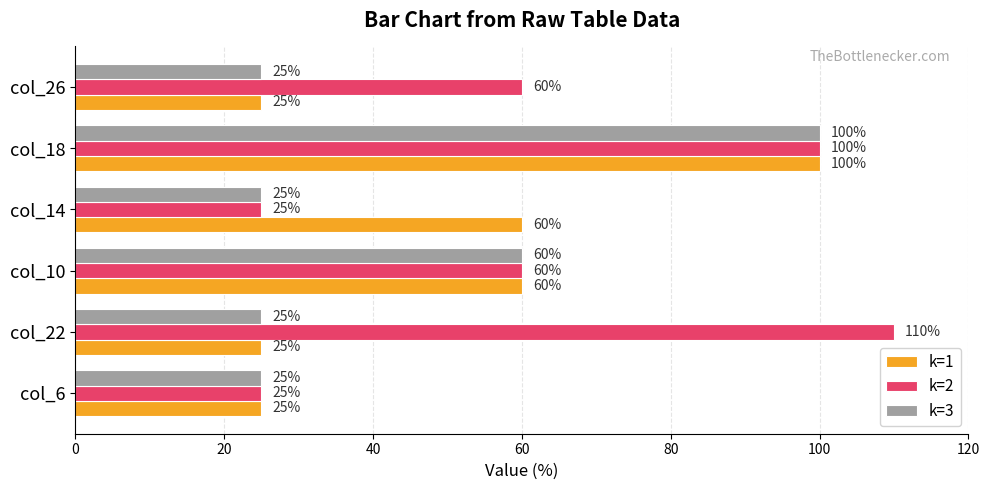

Is the value of k=3 at col_26 greater than the value of k=1 at col_14?

No